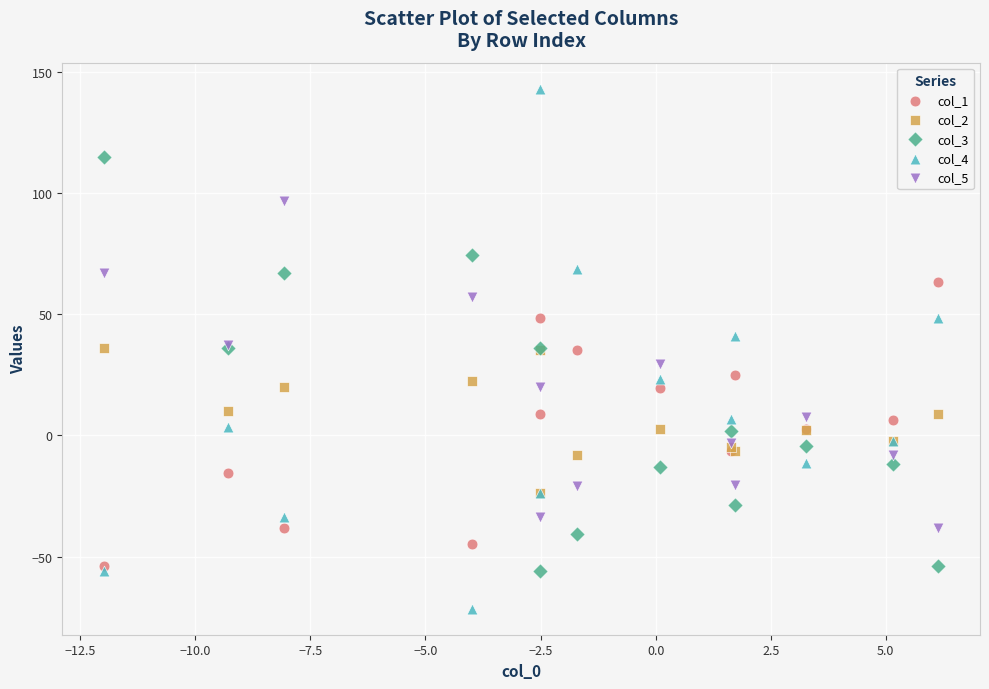

What are all the series names shown in the legend?

col_1, col_2, col_3, col_4, col_5